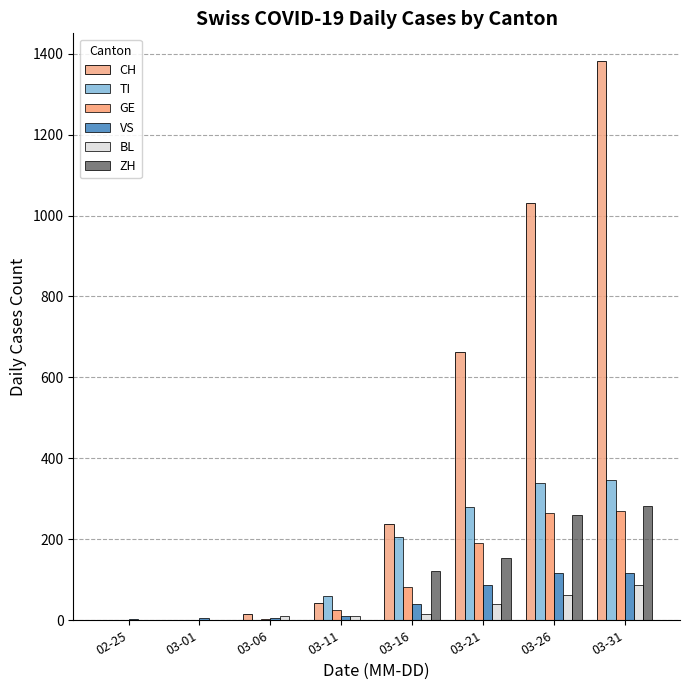

What is the maximum value for ZH?

282